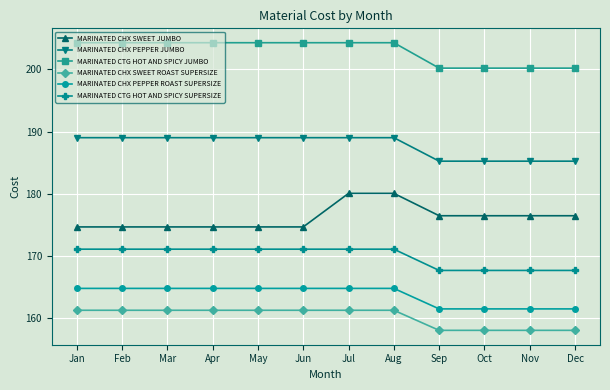

Count the number of categories in the chart.

12